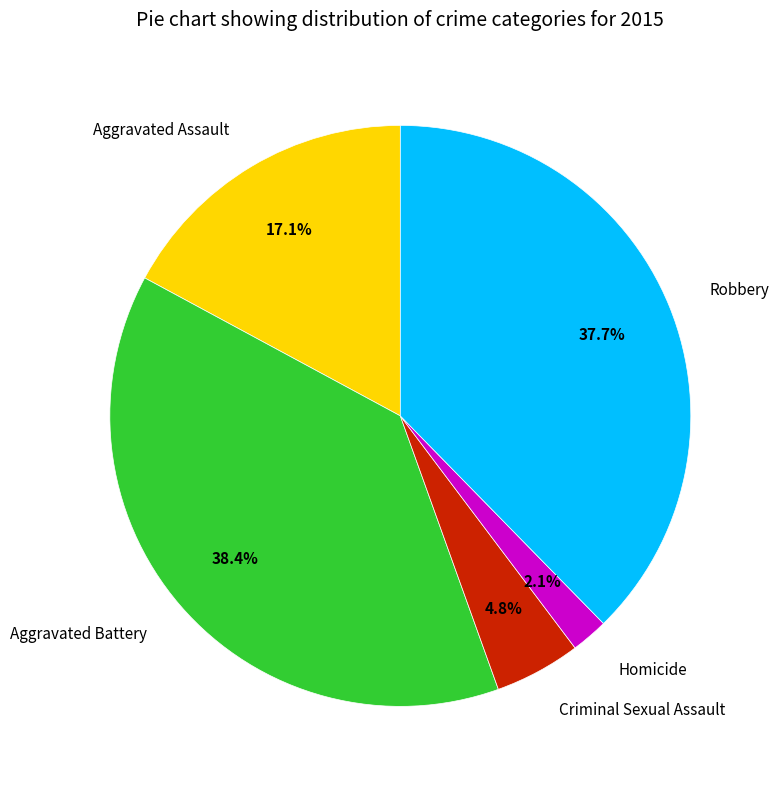

Between Criminal Sexual Assault and Aggravated Battery, which is larger?

Aggravated Battery